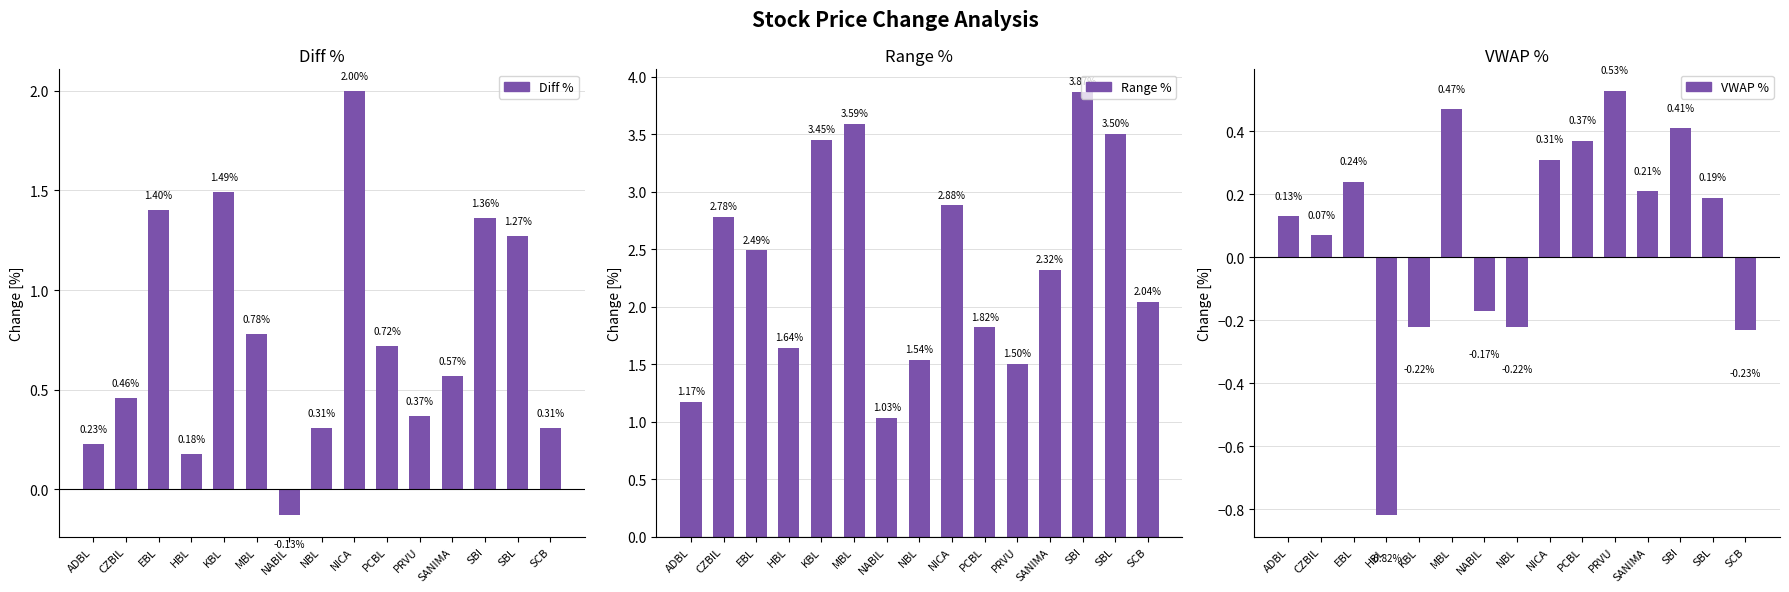

What is the highest value of the Range % series?

3.9